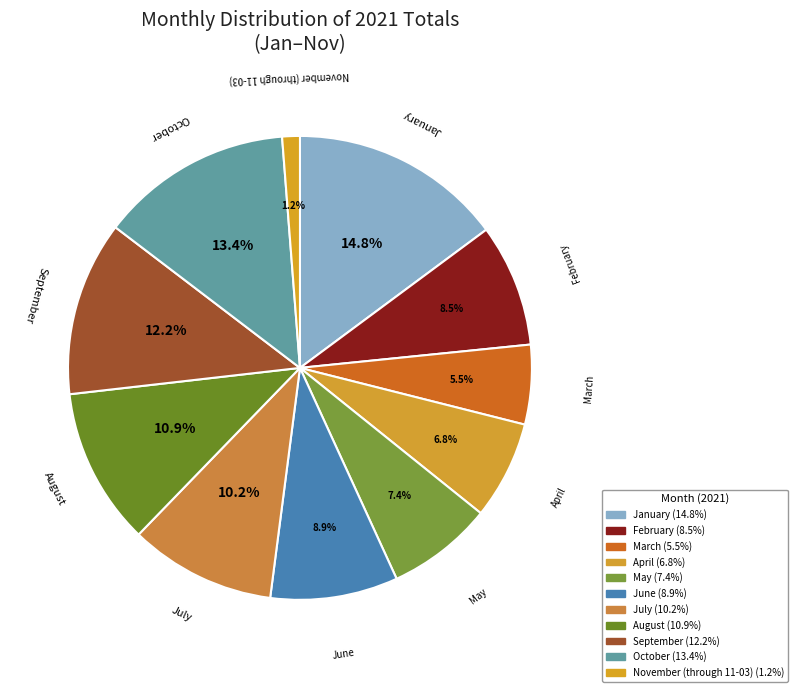

Count the number of slices in the pie.

11